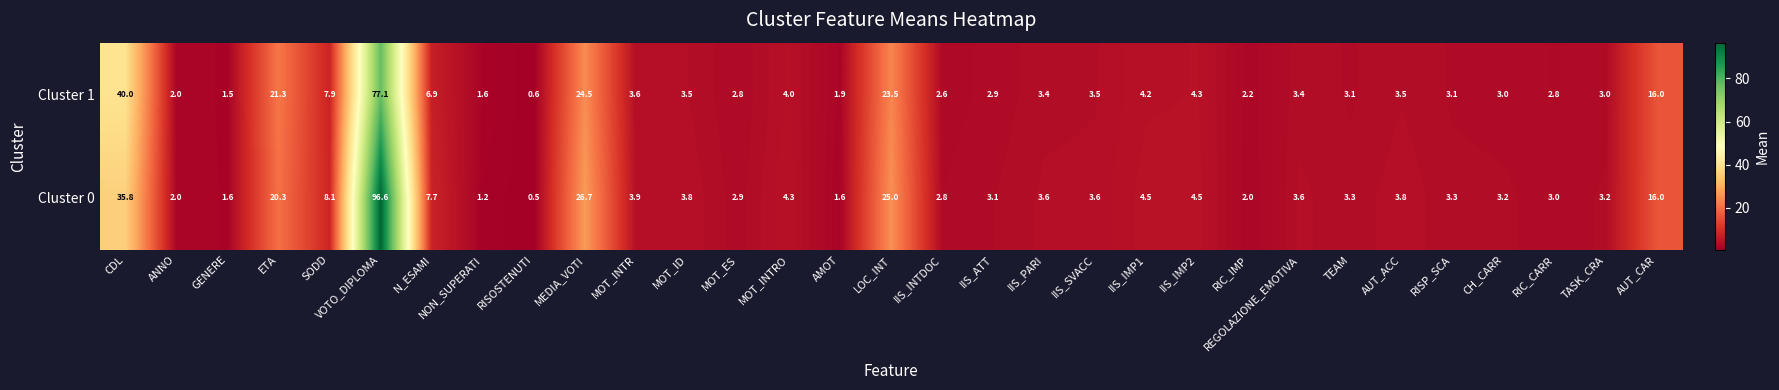

True or false: Cluster 1 has a value of 4.1 at IIS_INTDOC.

False